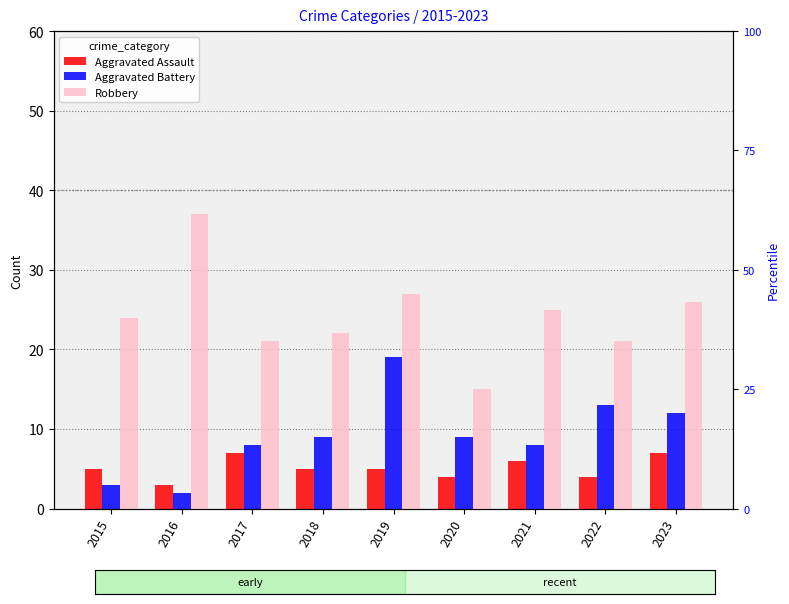

Where does the Aggravated Battery series first go above 9?

2019